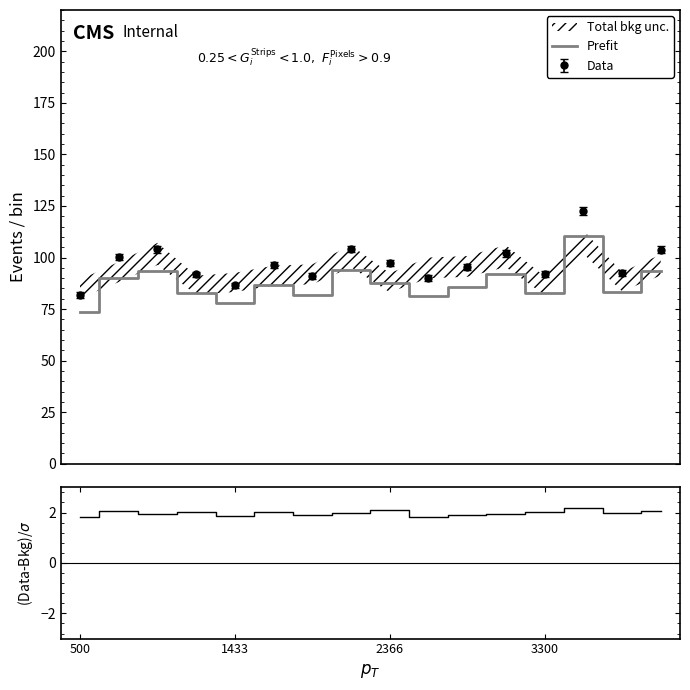

True or false: Data and Prefit cross at least once.

False